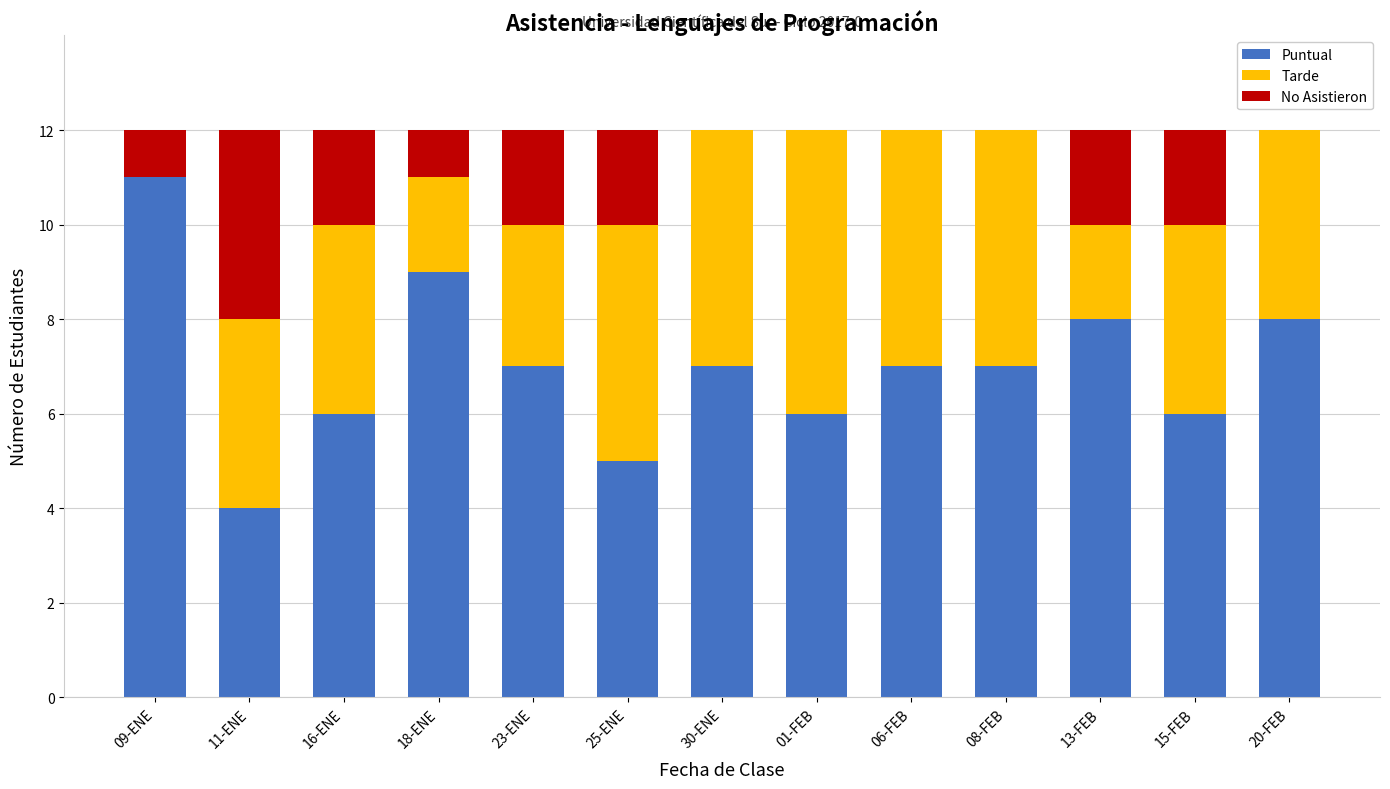

The value of Puntual at 16-ENE is 8. True or false?

False